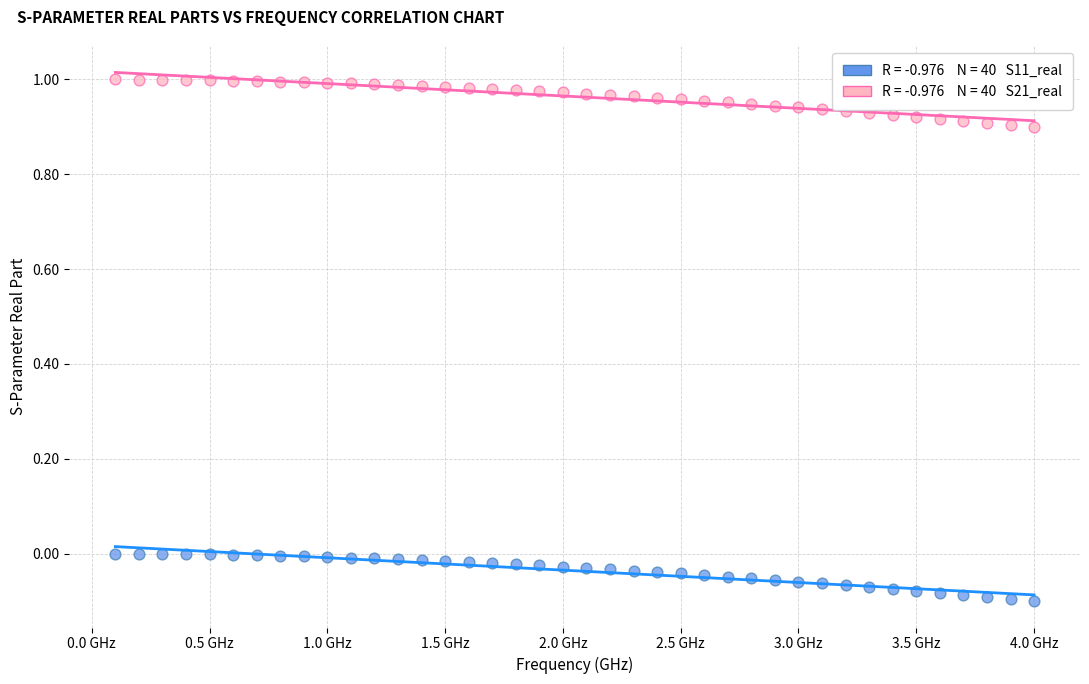

Across all data points, what is the range of Y values (max minus min)?

1.1